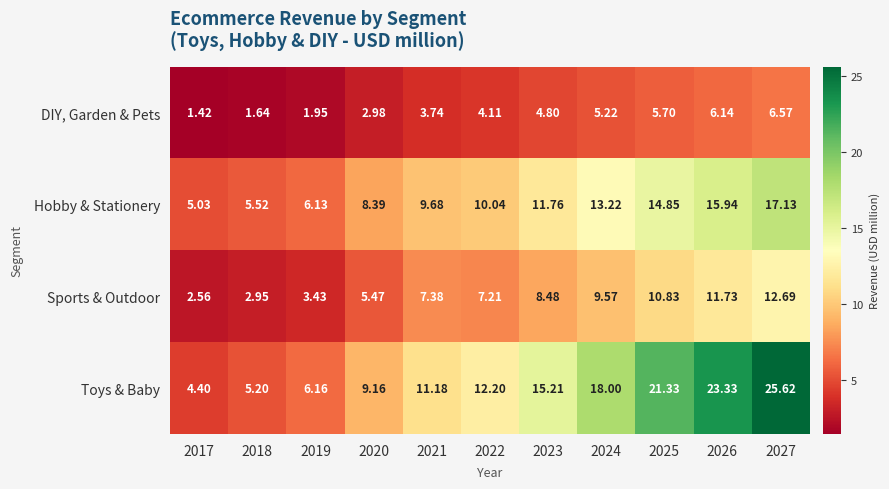

Which series has the largest total across all categories?

Toys & Baby